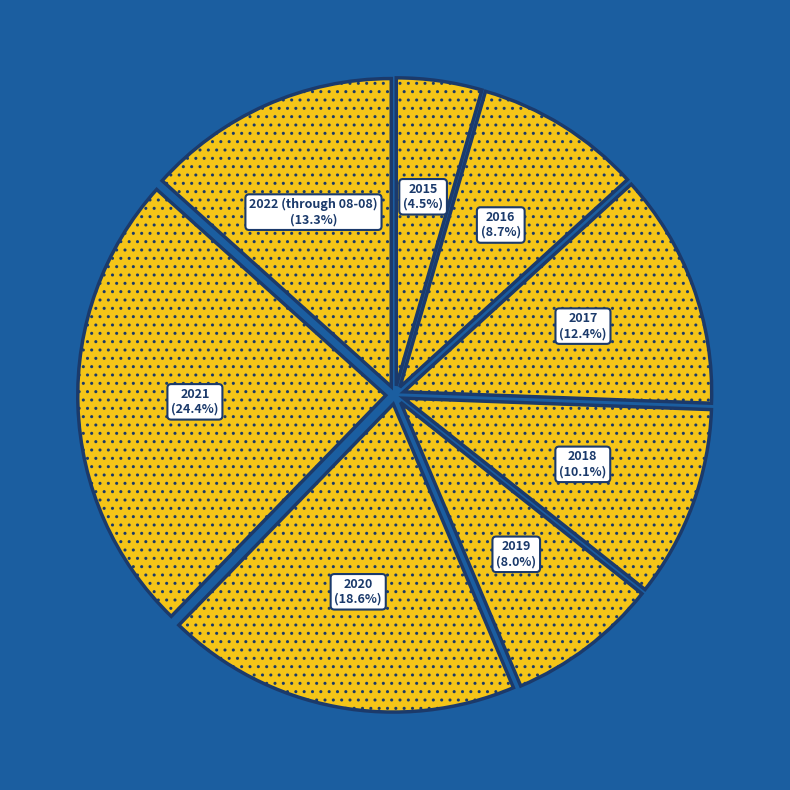

Is 2016 the majority of the pie?

No